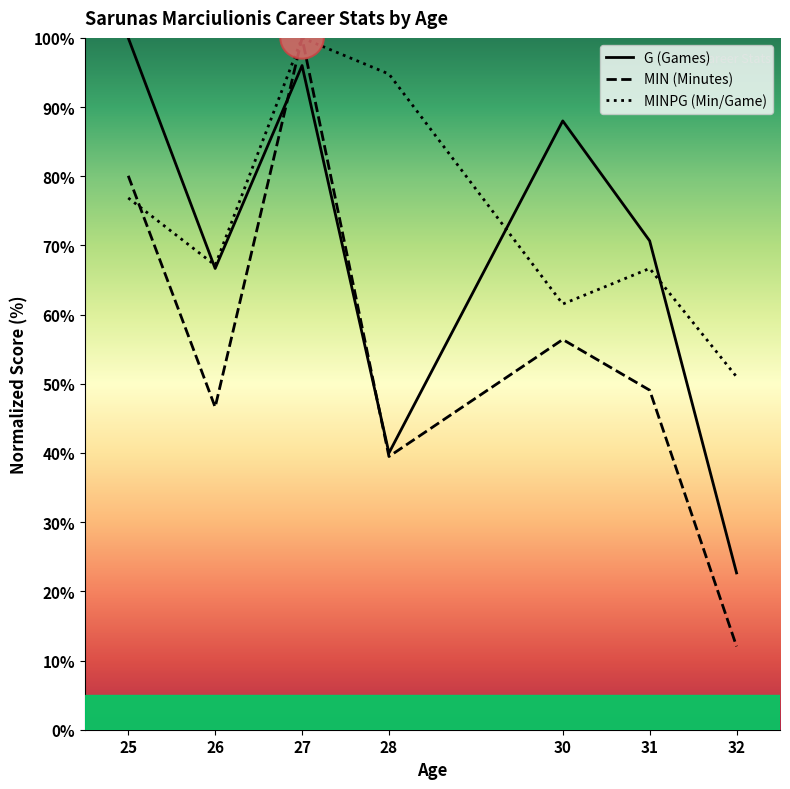

At which label does MIN reach its minimum?

32